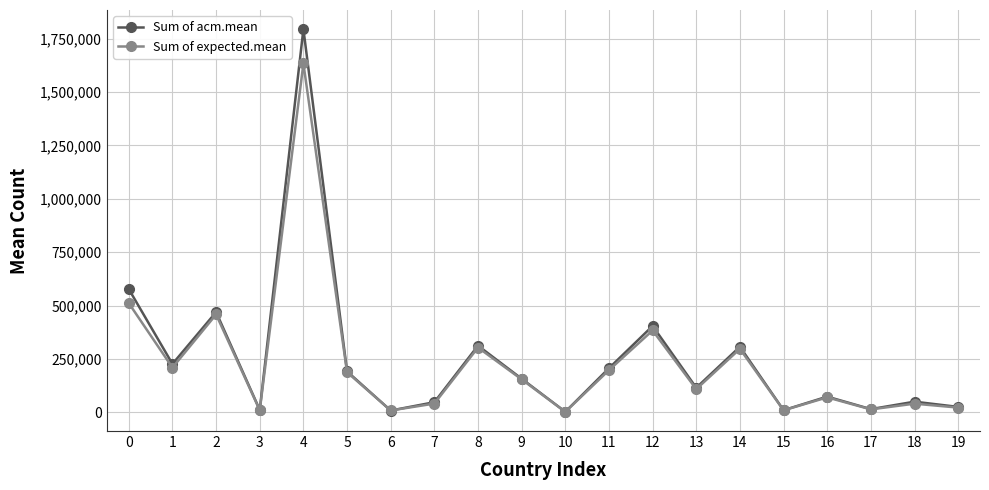

How many interior local peaks does the Sum of expected.mean series have?

7